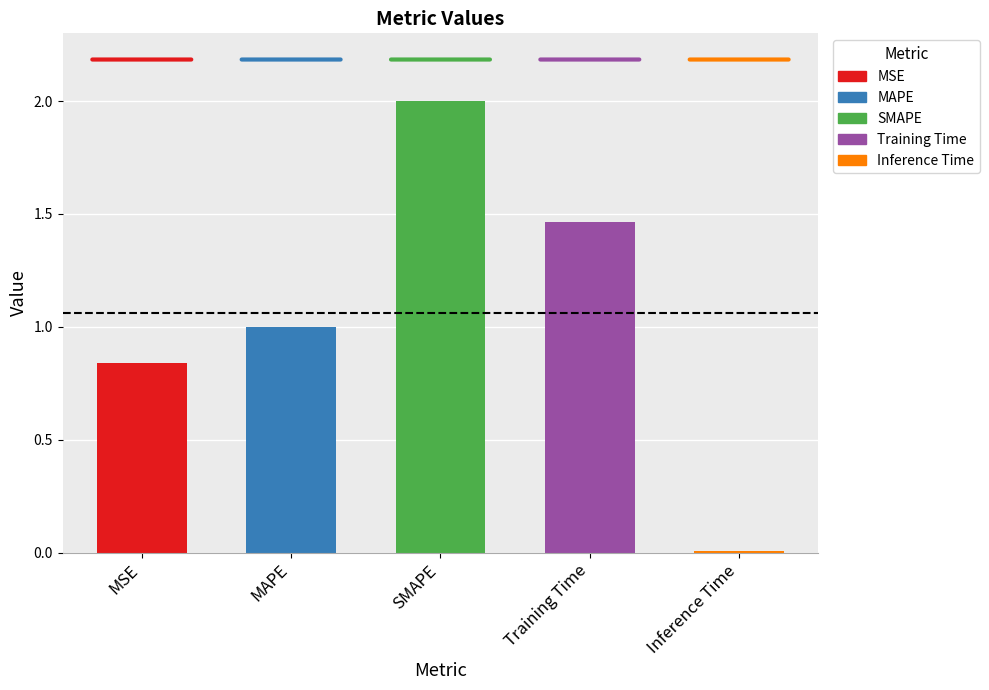

At which category does the chart reach its peak across all series?

SMAPE